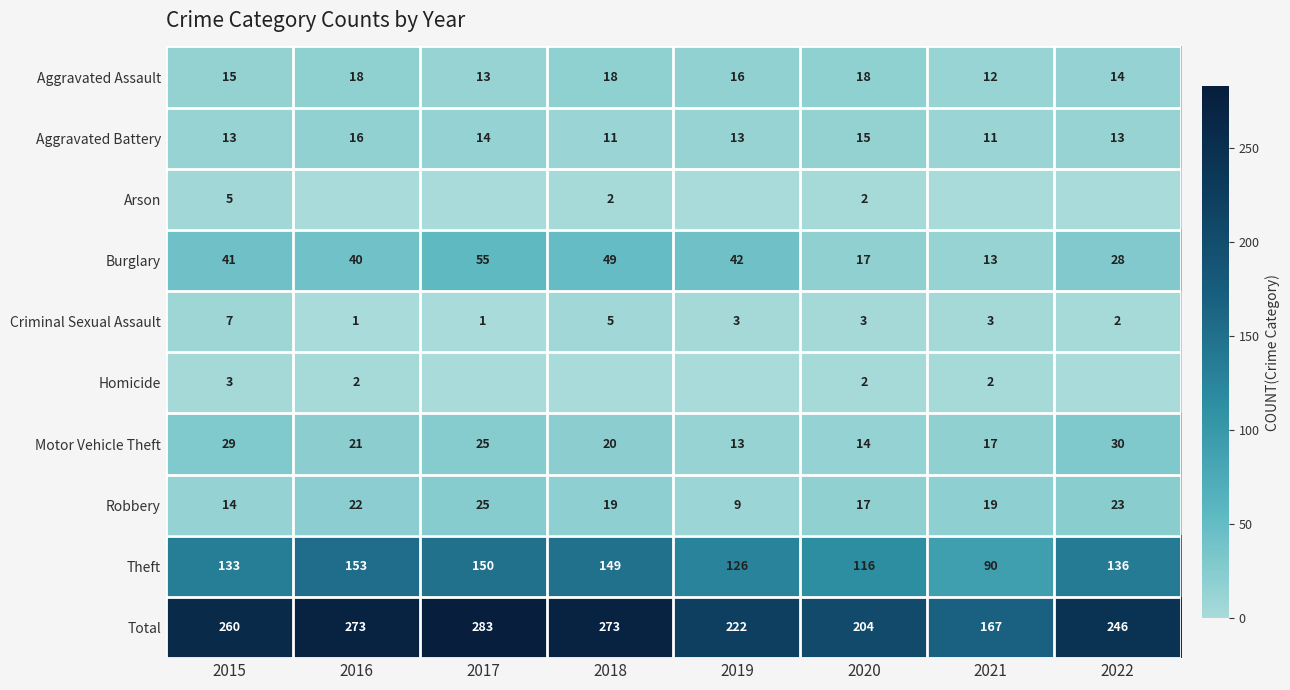

The Total series shows 71 at 2015. True or false?

False